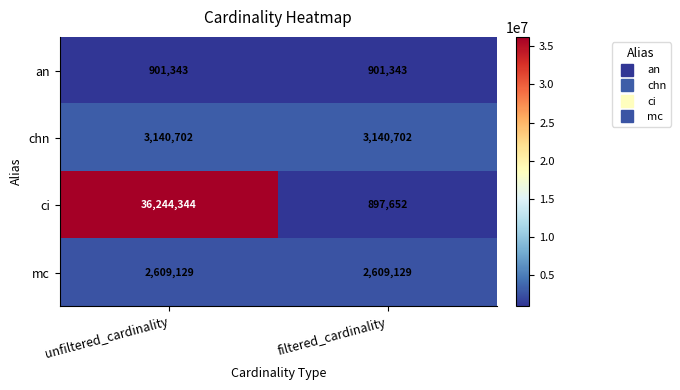

Reading left to right, what are all the values shown in this chart?

an: 901343	901343
chn: 3140702	3140702
ci: 36244344	897652
mc: 2609129	2609129